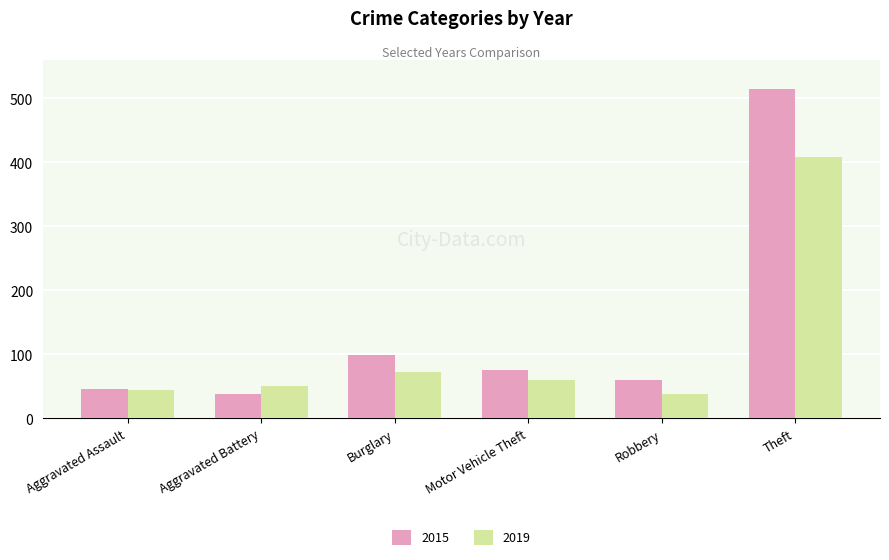

List the labels in order of 2015 value, largest first.

Theft, Burglary, Motor Vehicle Theft, Robbery, Aggravated Assault, Aggravated Battery